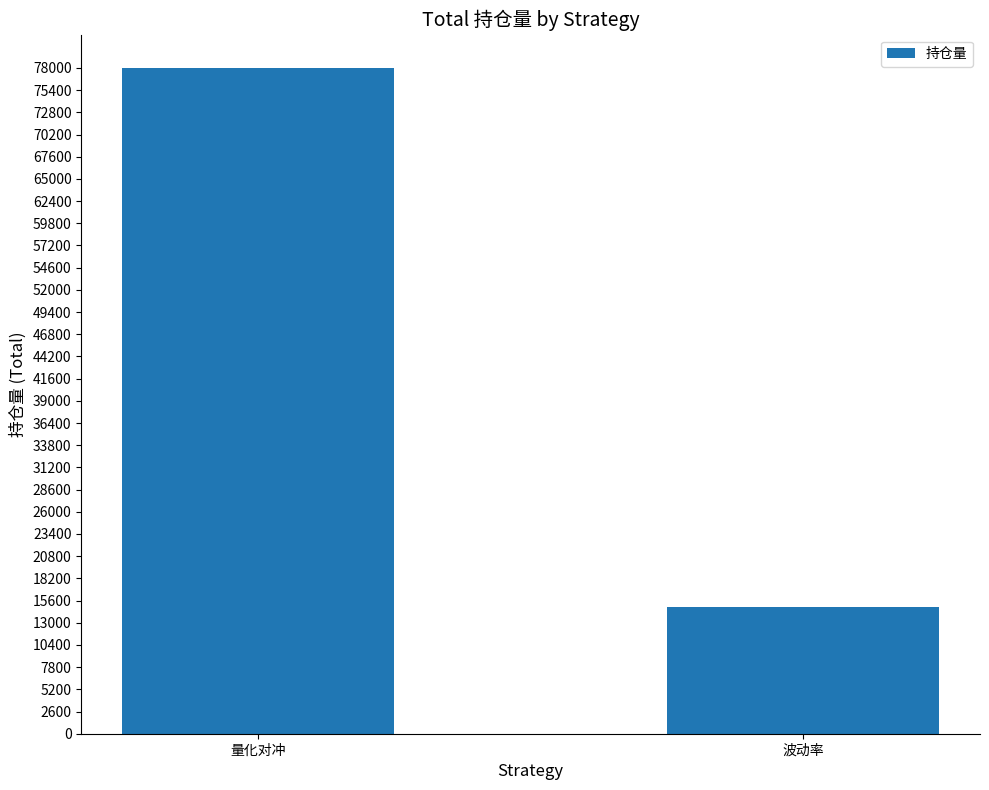

Are the bars horizontal?

No